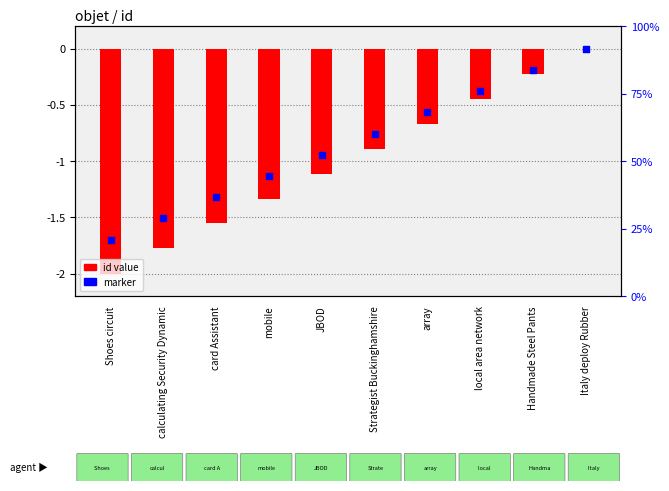

Which series has the widest spread of Y values?

id (normalized)